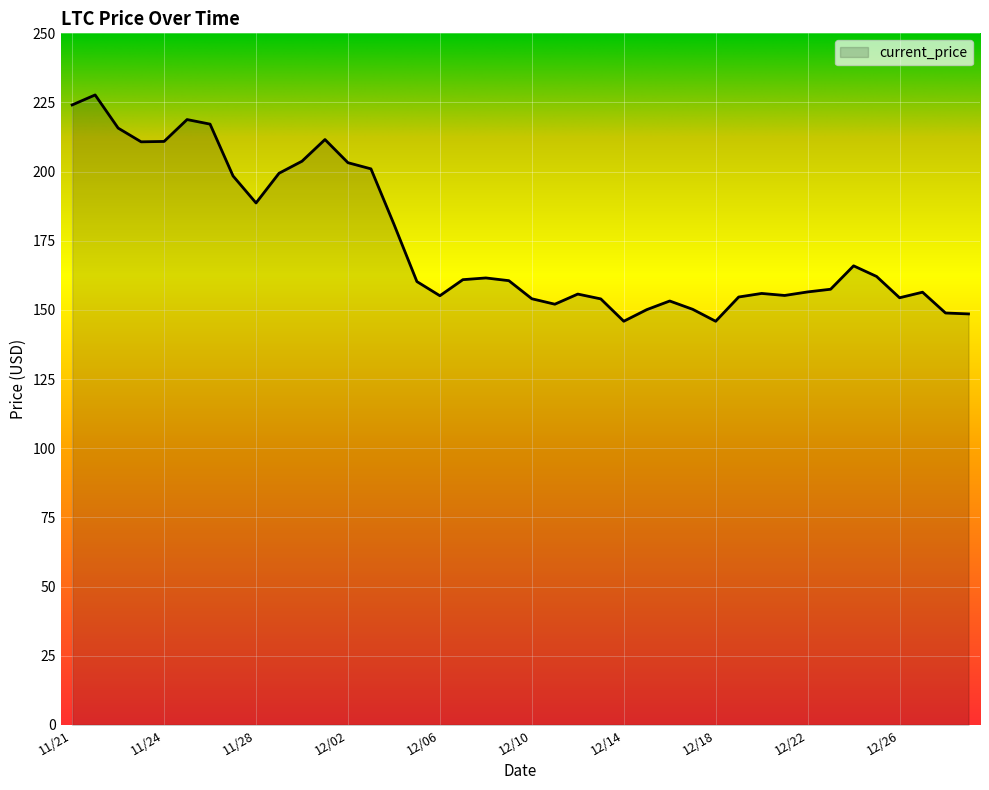

What is the greatest value displayed?

227.7